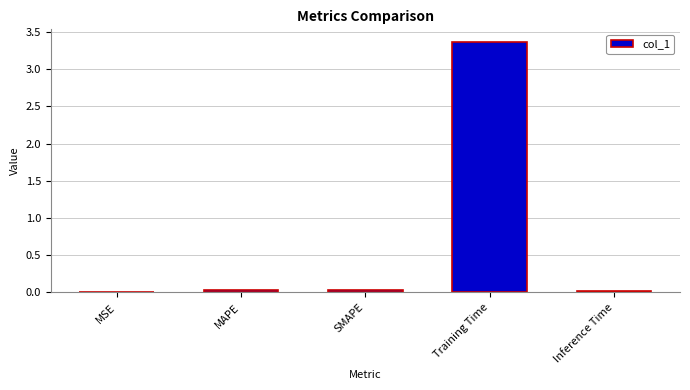

Is it true that the value at MSE is 0.0?

True